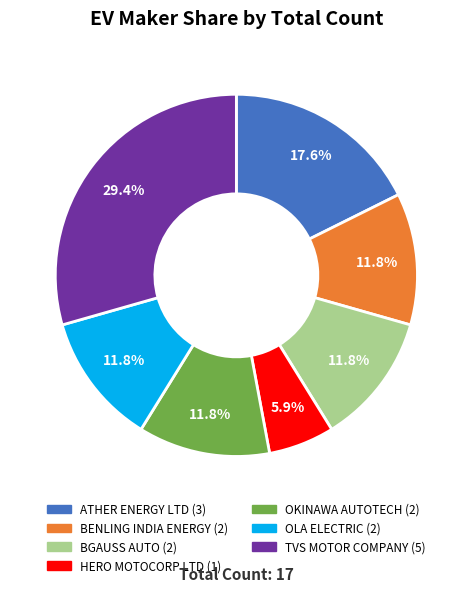

Approximately how many times larger is the value at ATHER ENERGY LTD compared to BGAUSS AUTO?

1.5